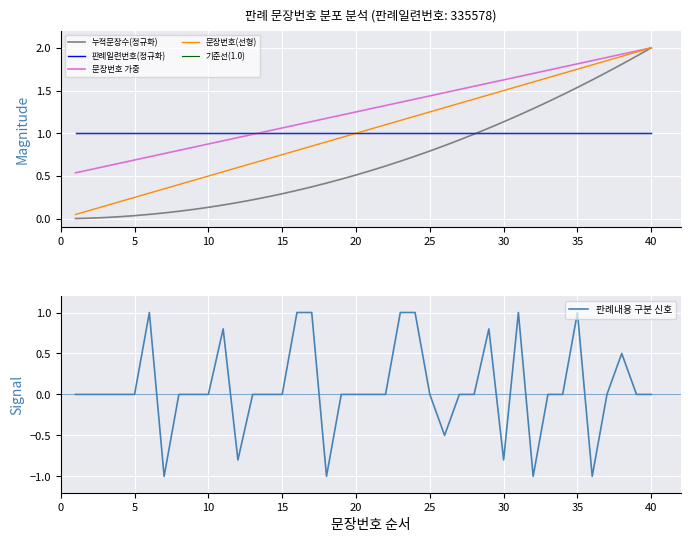

Rank the series by their maximum value, from lowest to highest.

판례일련번호(정규화), 기준선(1.0), 판례내용 구분 신호, 누적문장수(정규화), 문장번호 가중, 문장번호(선형)